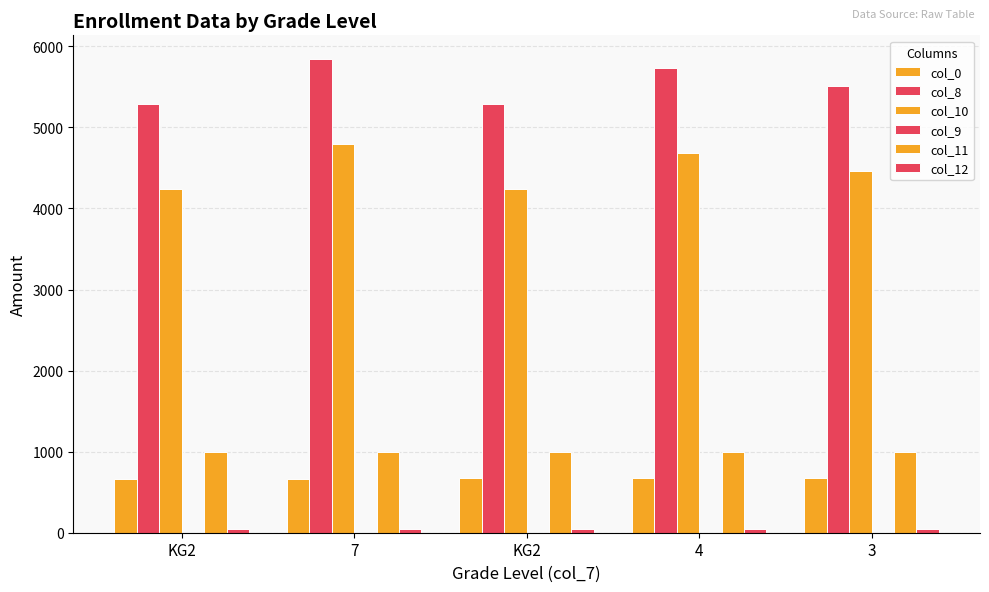

What is the total value across all series at 4?

12137.0